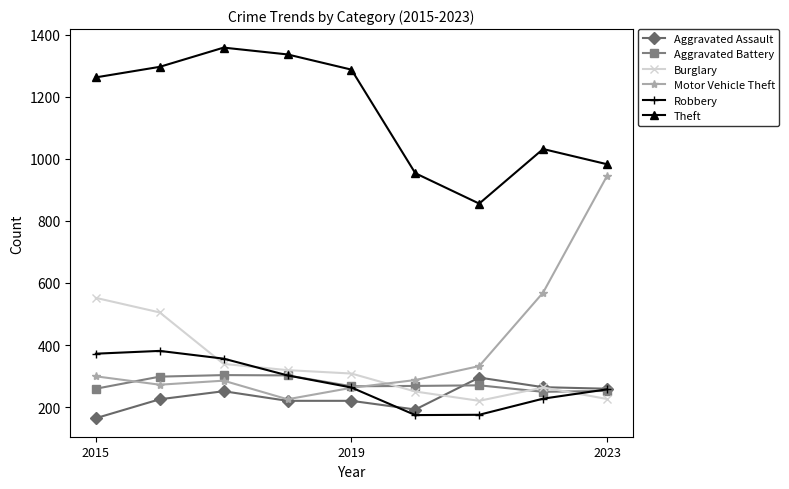

Which series has the largest total across all categories?

Theft